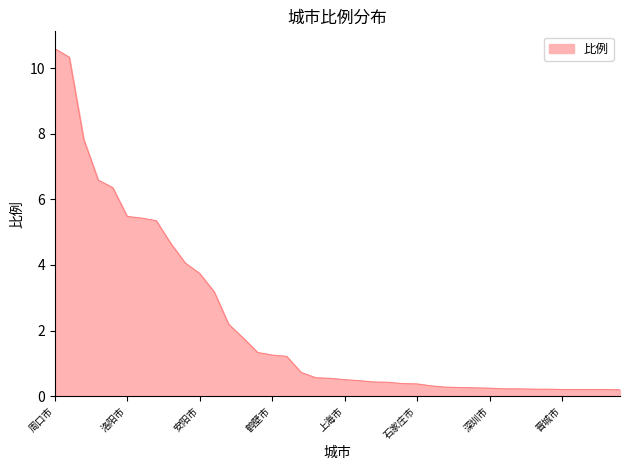

Does the chart display data point markers on the line(s)?

No